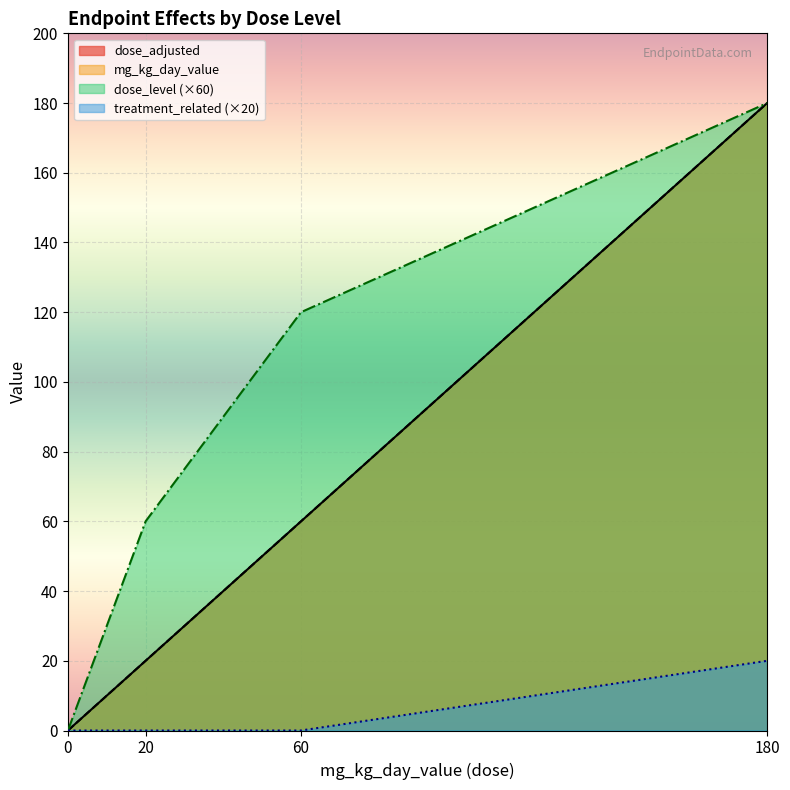

Does the chart display data point markers on the line(s)?

No